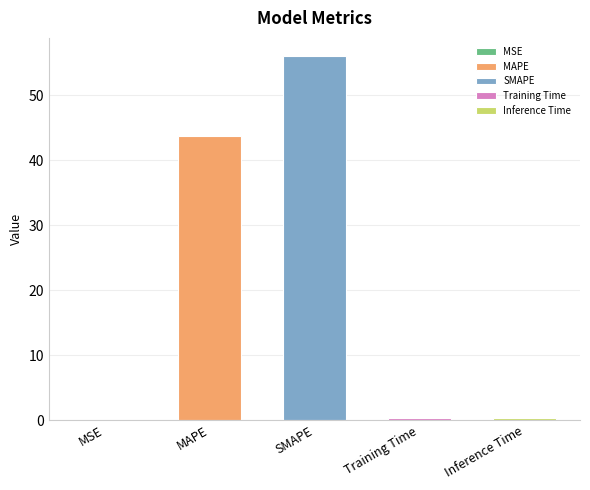

What is the label of the 3rd bar from the left?

SMAPE